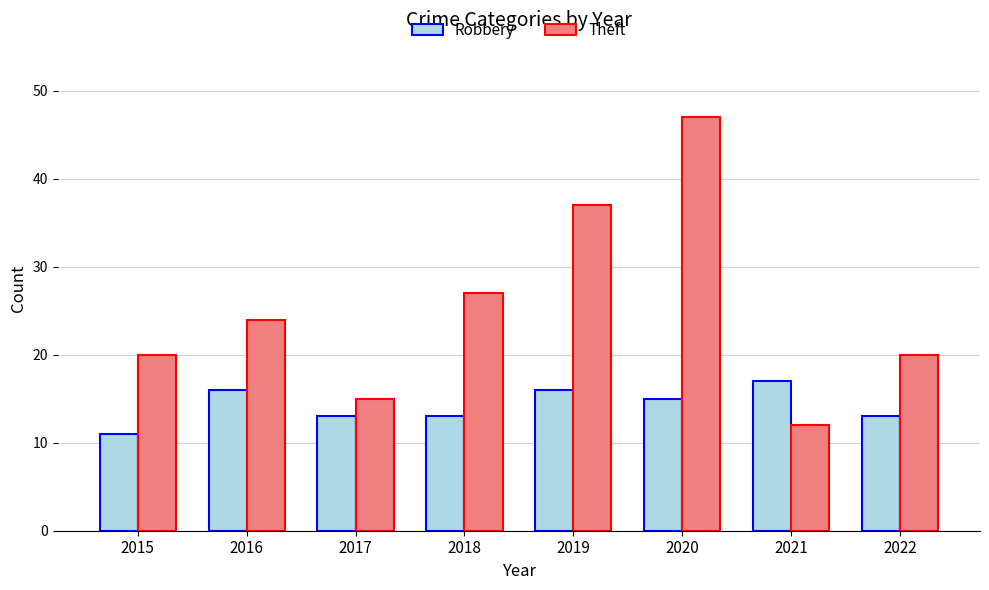

How many categories are shown in the chart?

8